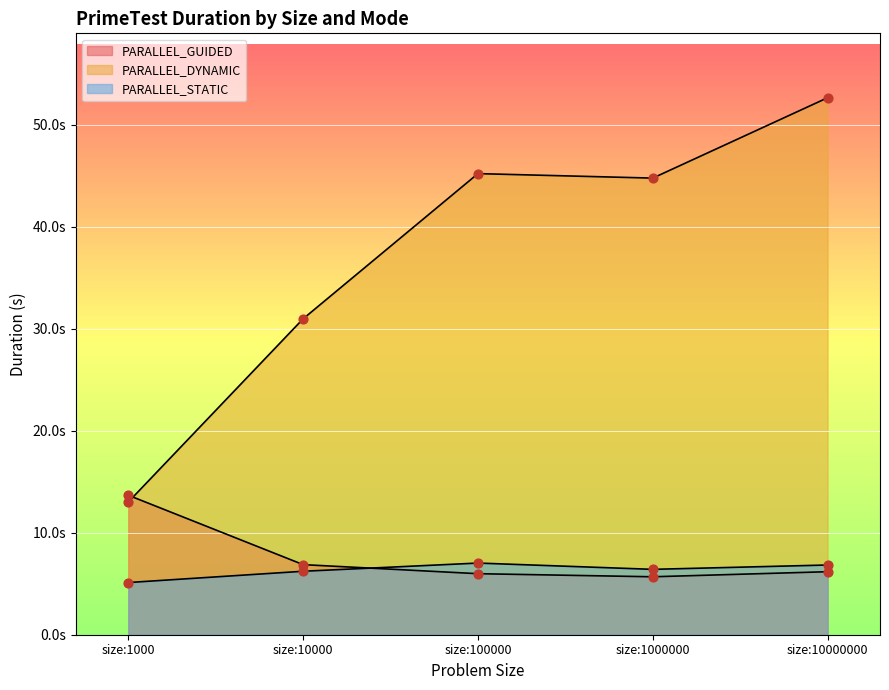

Which series reaches the maximum Y coordinate?

PARALLEL_DYNAMIC